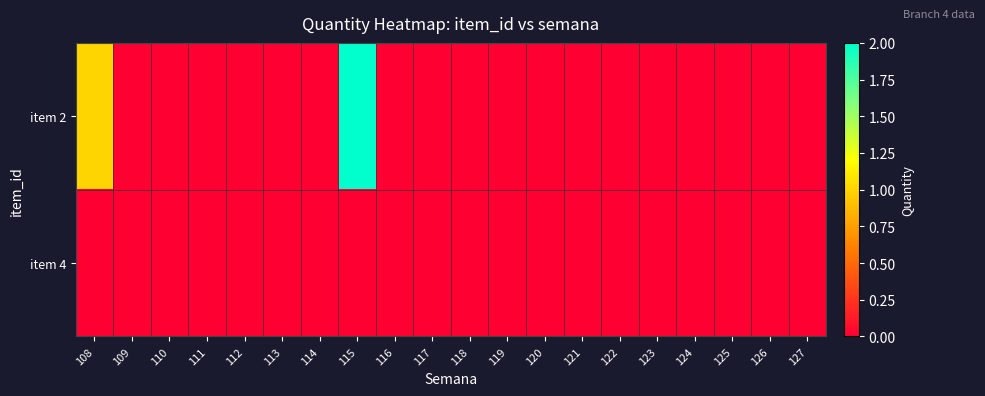

Between 110 and 127, which series saw the biggest shift?

item 2